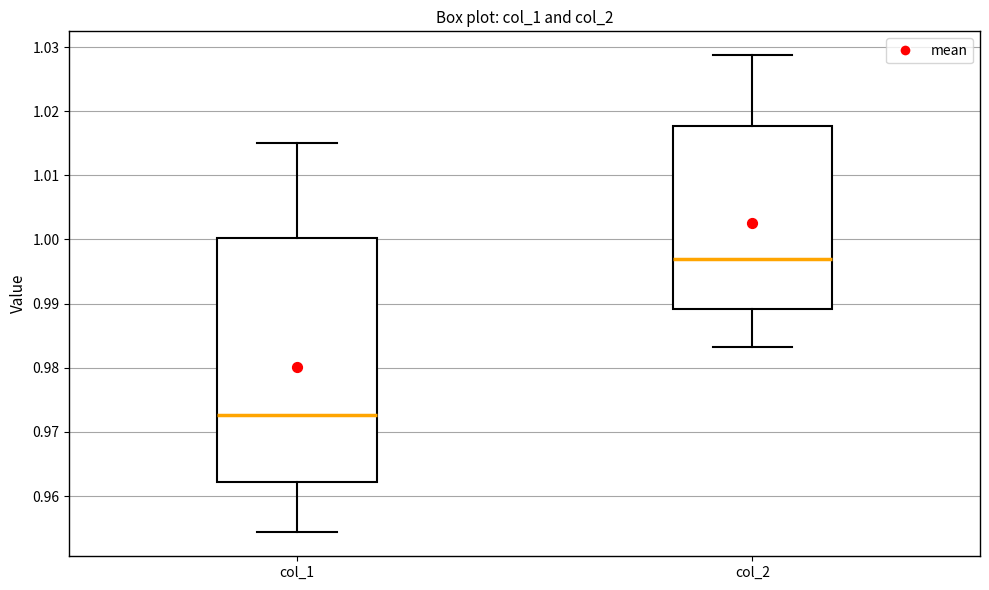

Which box's median line is the highest?

col_2